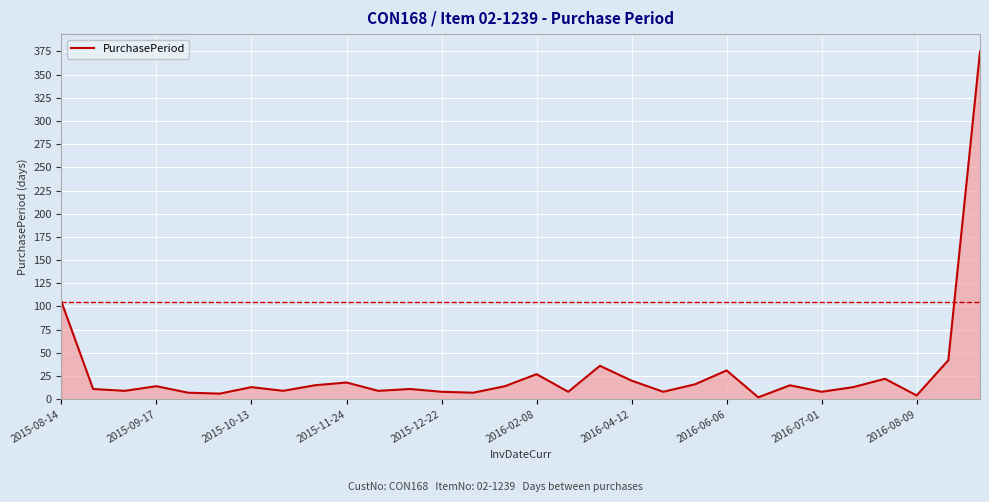

Does the chart have visible grid lines?

Yes